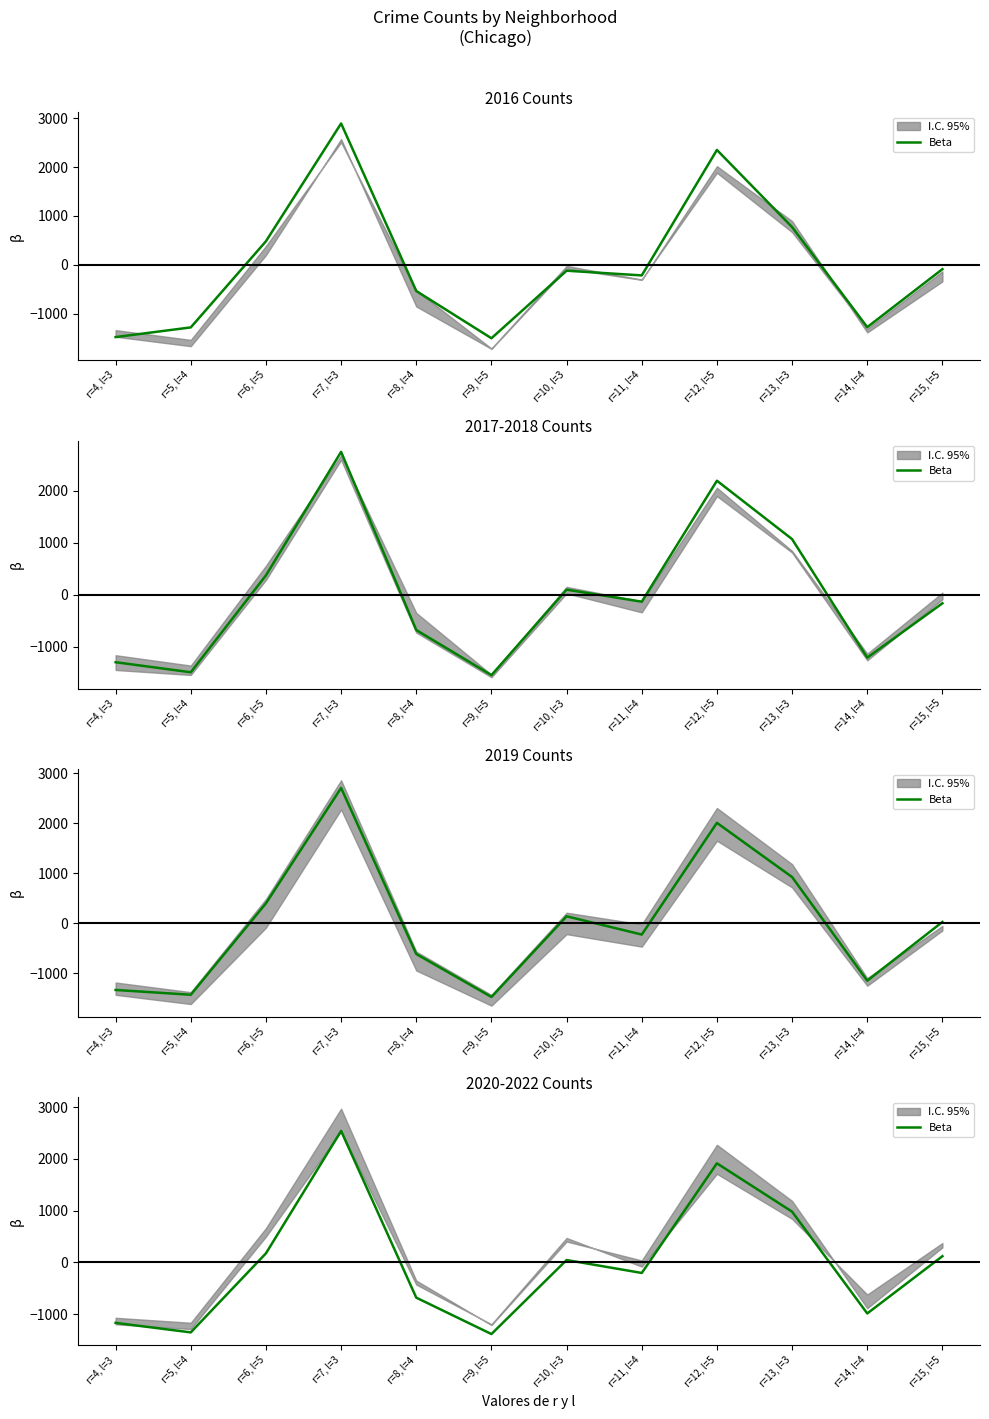

Which label corresponds to the smallest value in the chart?

r=9, l=5